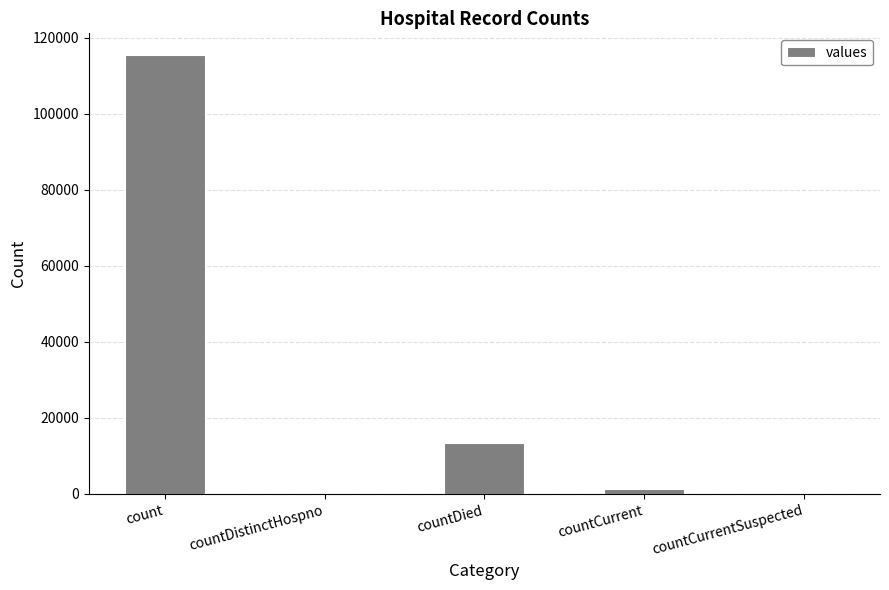

Where does the data first go above 1383?

count